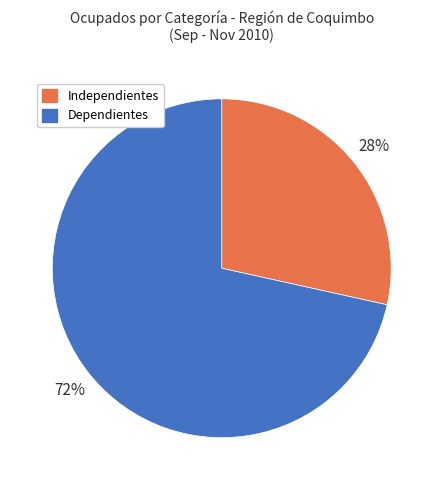

To the nearest percent, what is the average slice percentage?

50%